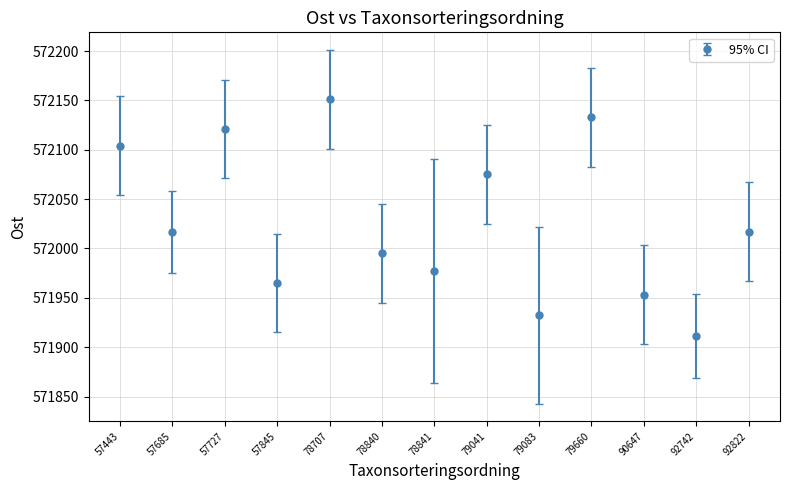

Which has a higher value, 92822 or 57443?

57443